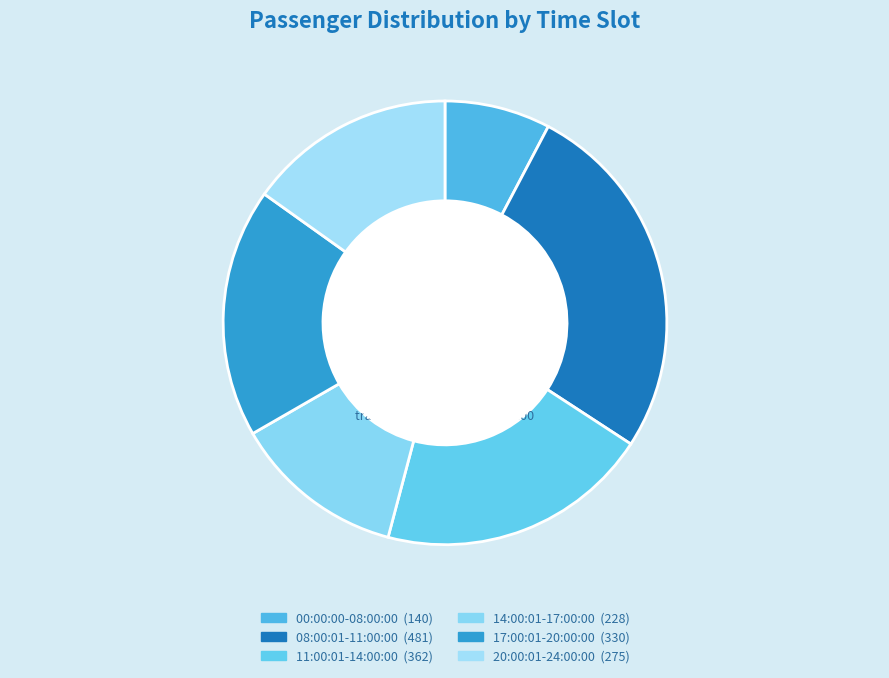

Is it true that 17:00:01-20:00:00 is 8% of the pie?

False